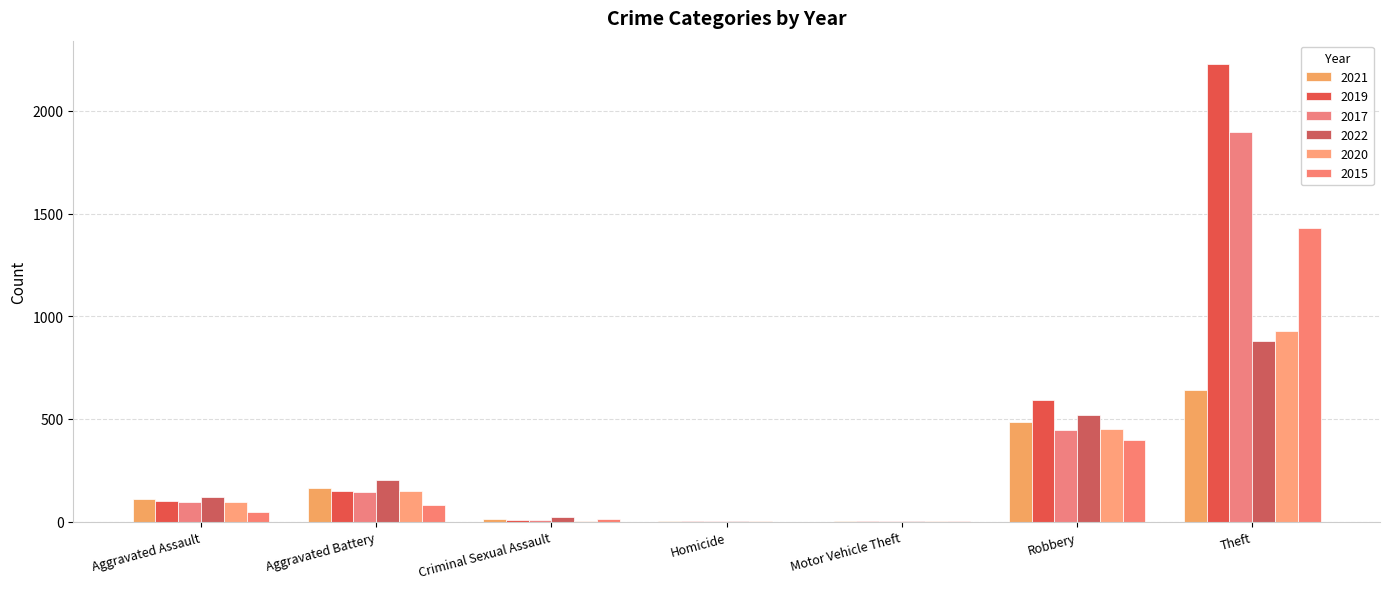

How many data points does each series have?

7